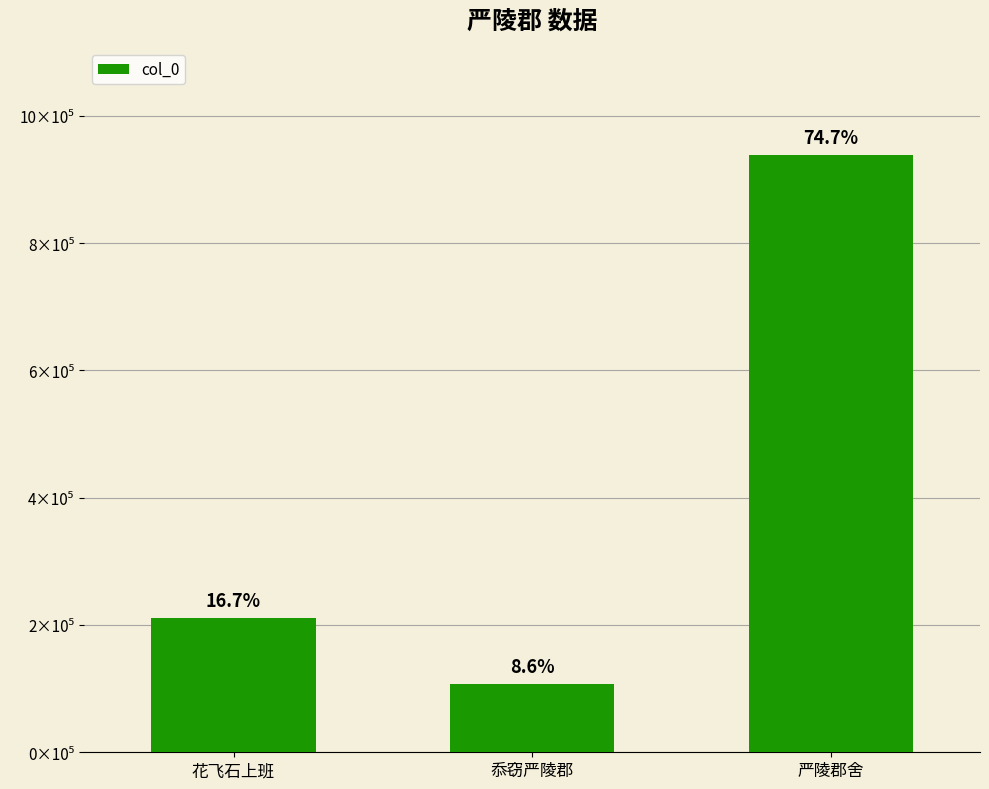

What is the label of the 3rd bar from the right?

花飞石上班